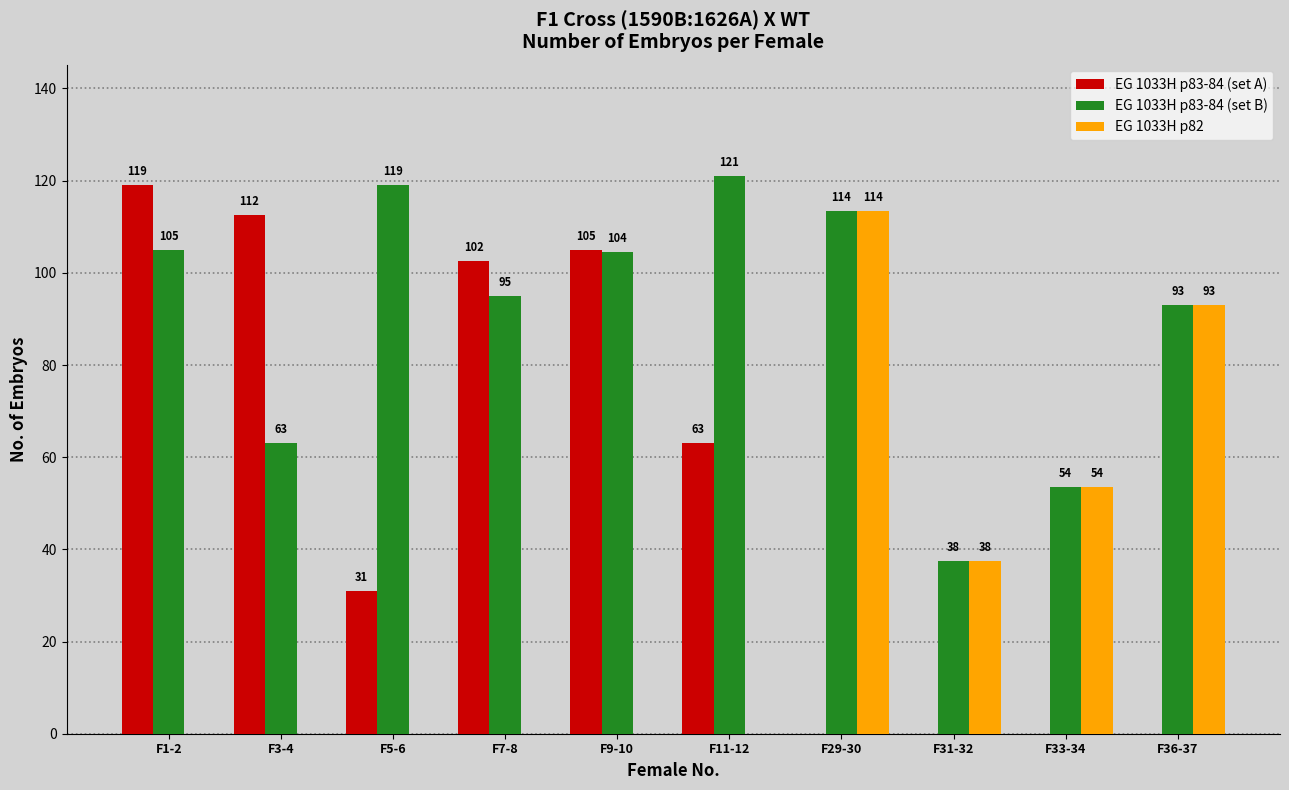

Which series changed the most between F1-2 and F9-10?

EG 1033H p83-84 (set A)